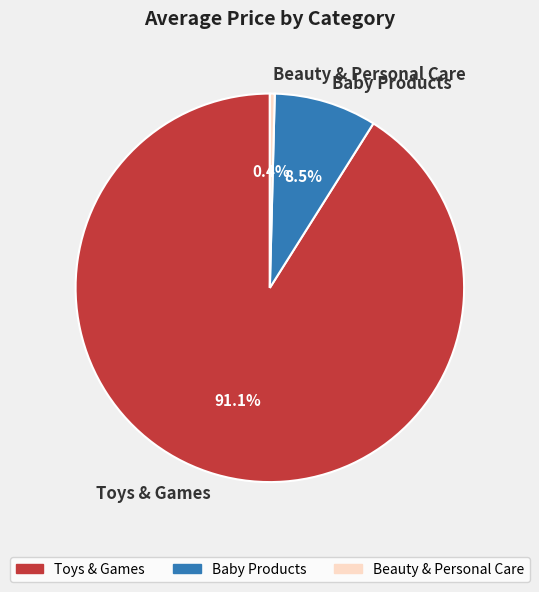

Between Baby Products and Toys & Games, which is larger?

Toys & Games